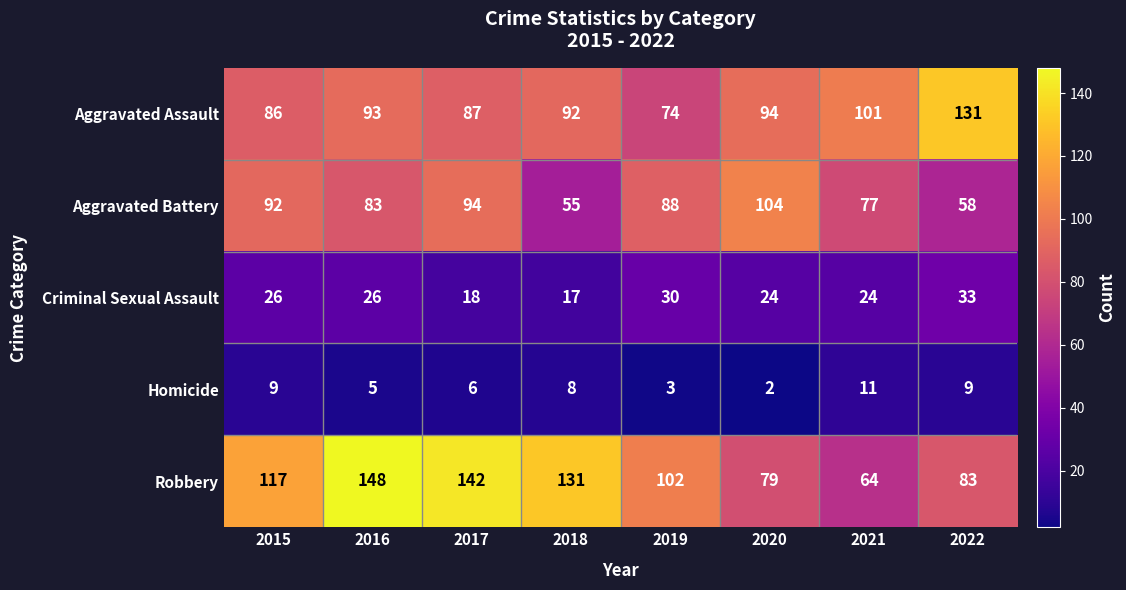

Which series has the widest spread of values?

Robbery